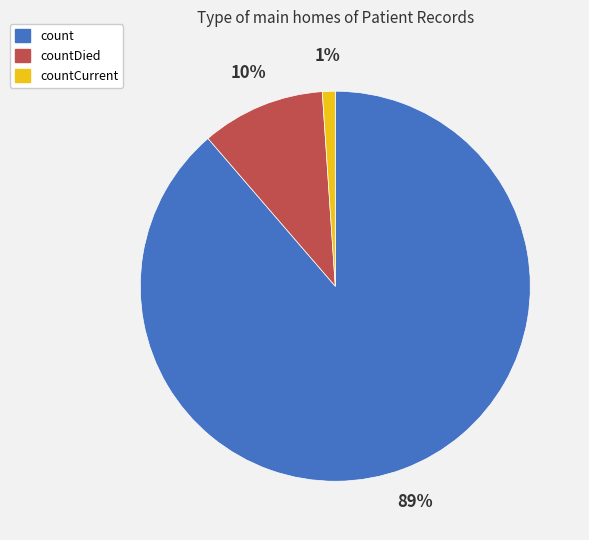

Is there a majority slice in this chart?

Yes